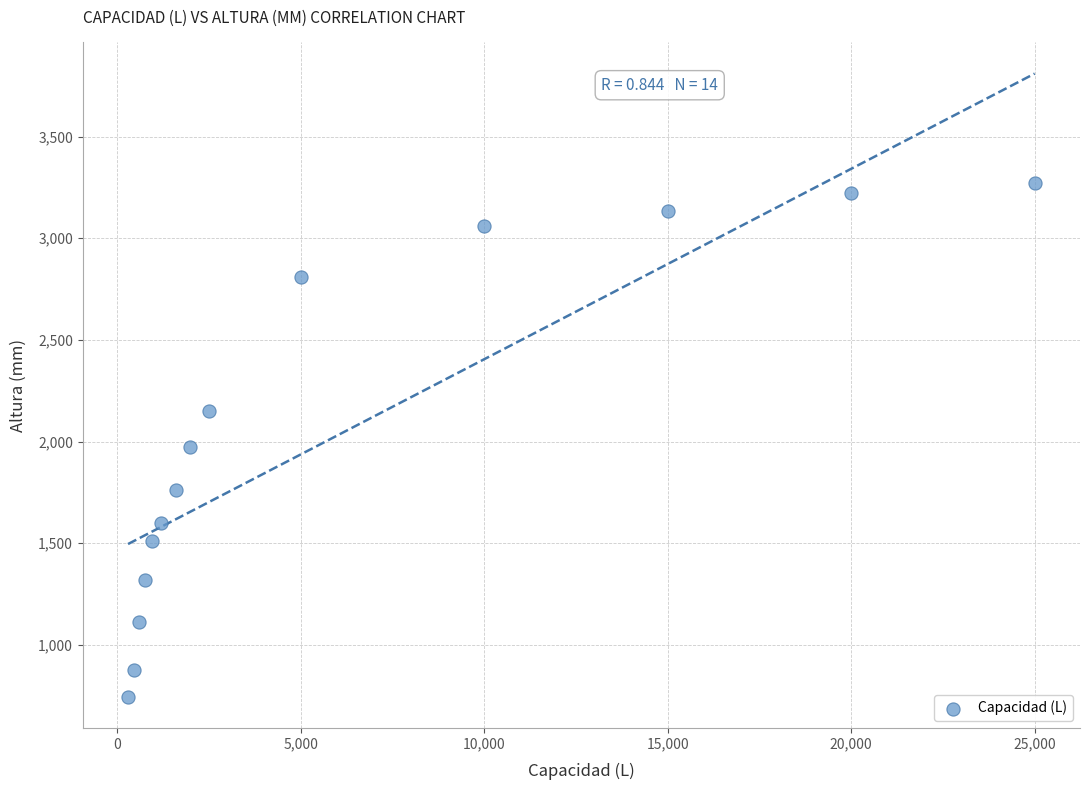

What is the range of Y values (max minus min)?

2525